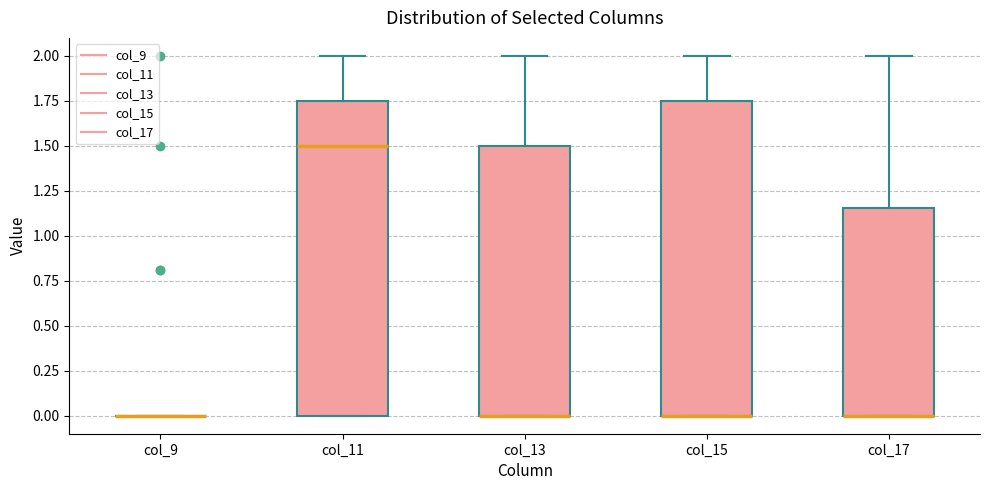

Reading left to right, read every box against the y-axis: the position of its median line, the range the box covers, and the ends of its whiskers. The values are not printed on the chart, so give them approximately, as read against the axis.

col_9: box collapsed to a line at 0.00, whiskers 0.00 to 0.00
col_11: median 1.50, box 0.00 to 1.75, whiskers 0.00 to 2.00
col_13: median 0.00 (drawn on the box's lower edge), box 0.00 to 1.50, whiskers 0.00 to 2.00
col_15: median 0.00 (drawn on the box's lower edge), box 0.00 to 1.75, whiskers 0.00 to 2.00
col_17: median 0.00 (drawn on the box's lower edge), box 0.00 to 1.15, whiskers 0.00 to 2.00